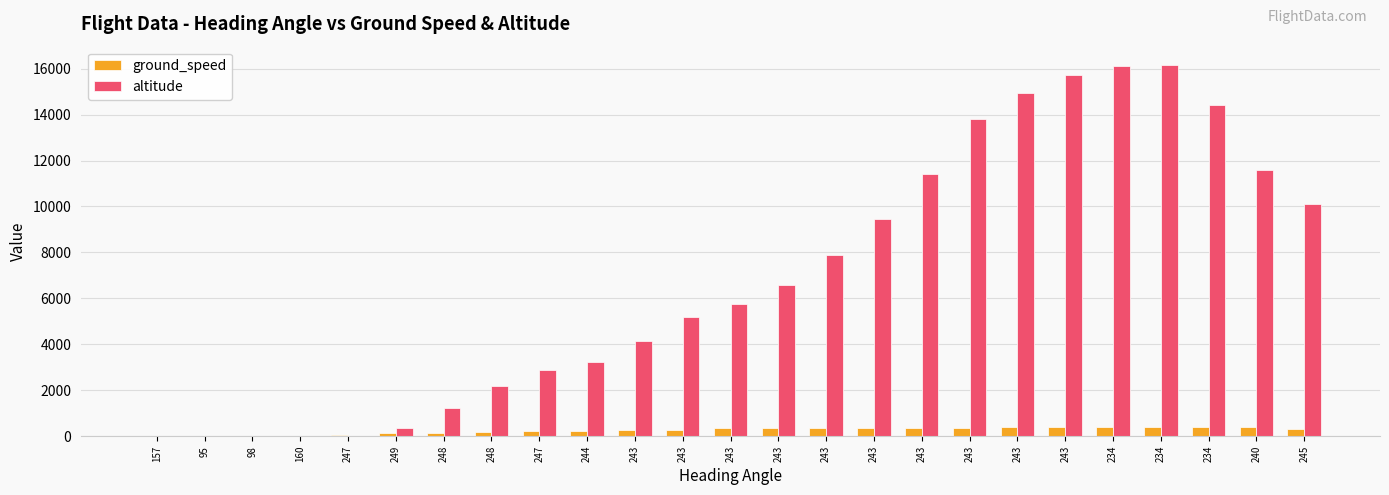

What is the lowest value of the ground_speed series?

1